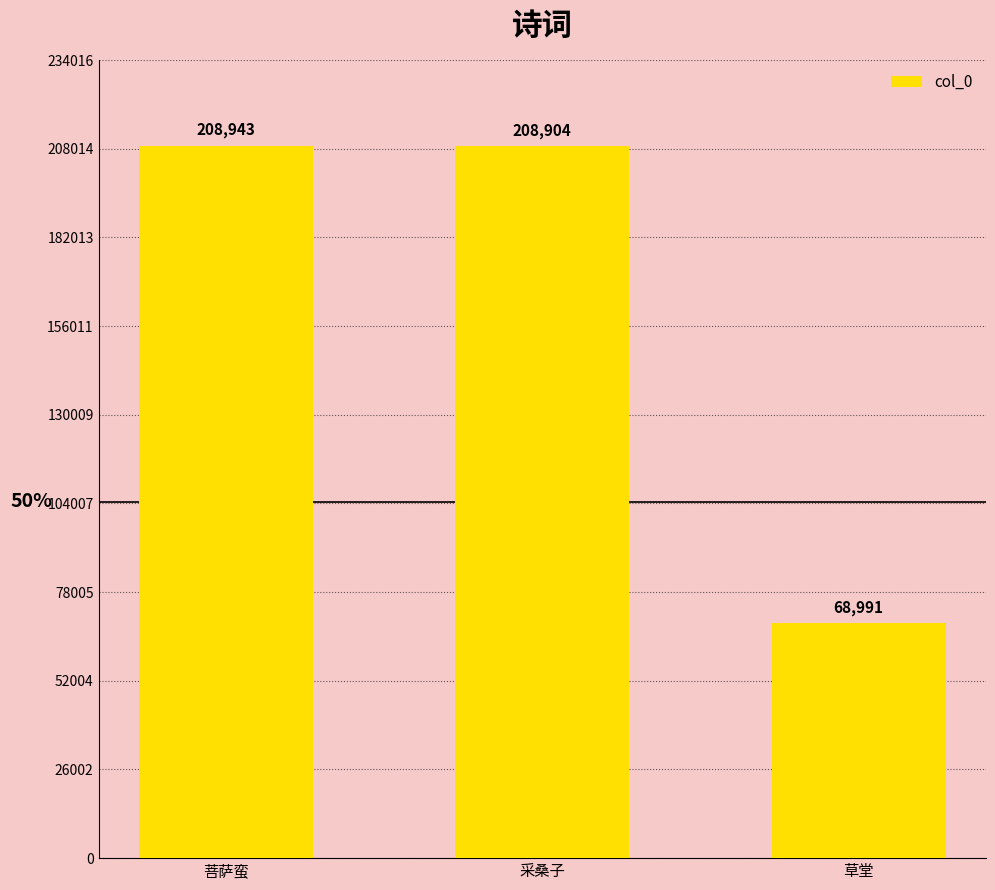

What is the label of the 1st bar from the left?

菩萨蛮